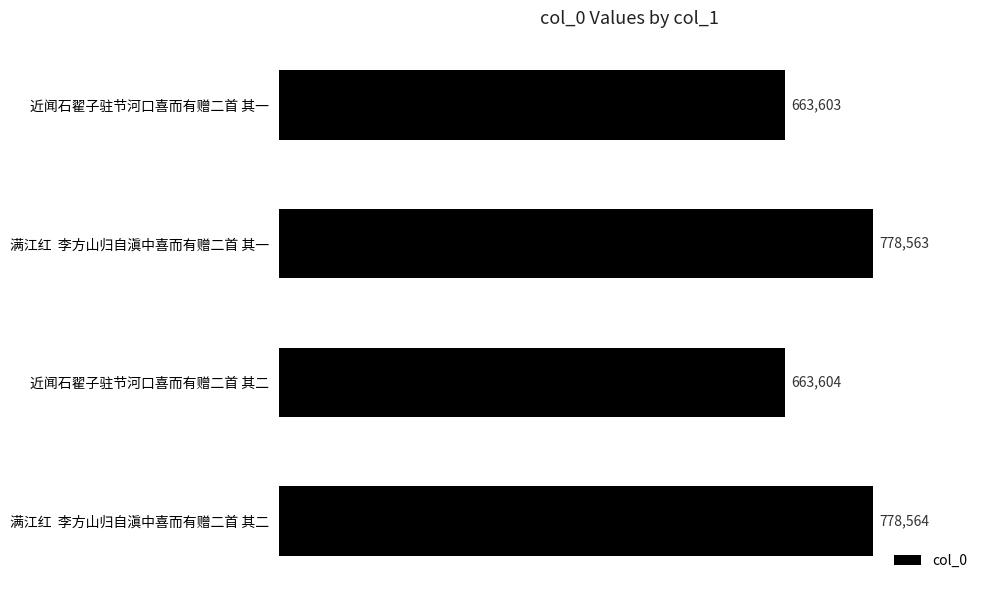

Rank the categories by value from lowest to highest.

近闻石翟子驻节河口喜而有赠二首 其一, 近闻石翟子驻节河口喜而有赠二首 其二, 满江红  李方山归自滇中喜而有赠二首 其一, 满江红  李方山归自滇中喜而有赠二首 其二